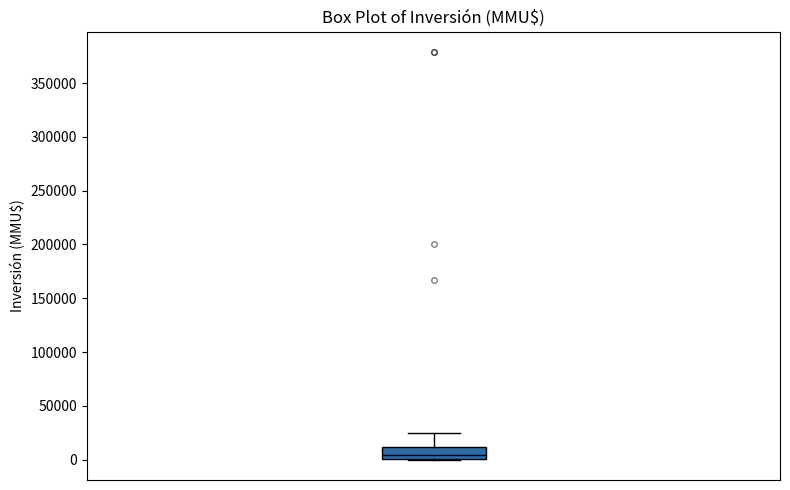

Transcribe this box plot: give where the median line is, the range the box spans, and where the two whiskers end, as read against the y-axis. The values are not printed on the chart, so give them approximately, as read against the axis.

median 5000, box 0 to 10000, whiskers 0 to 25000